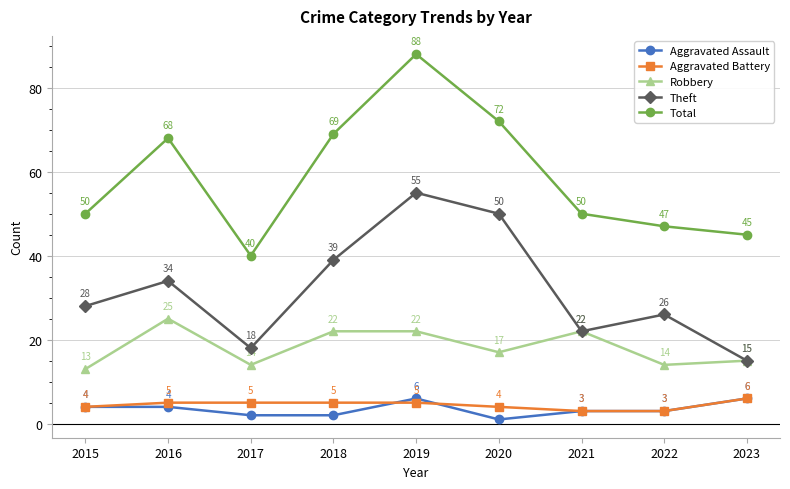

At which label does Aggravated Assault first exceed 3?

2015